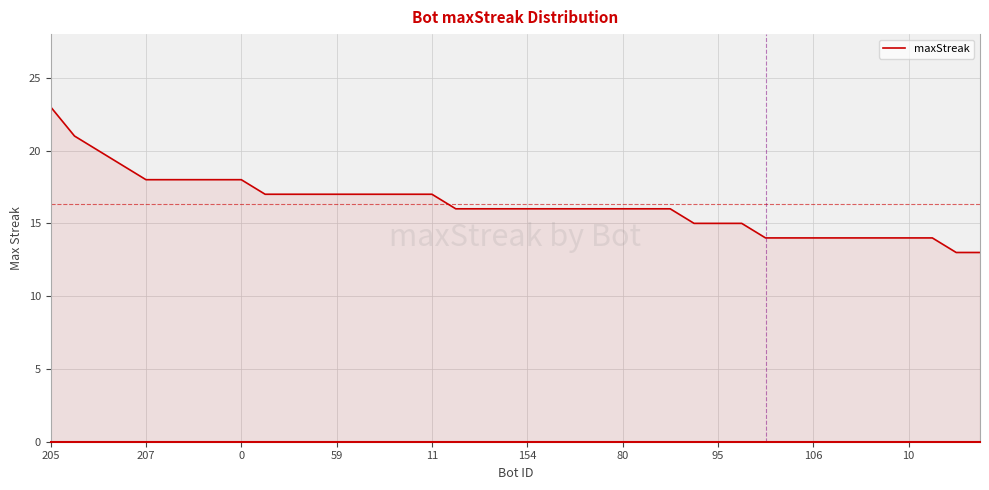

What is the maximum value shown in the chart?

23